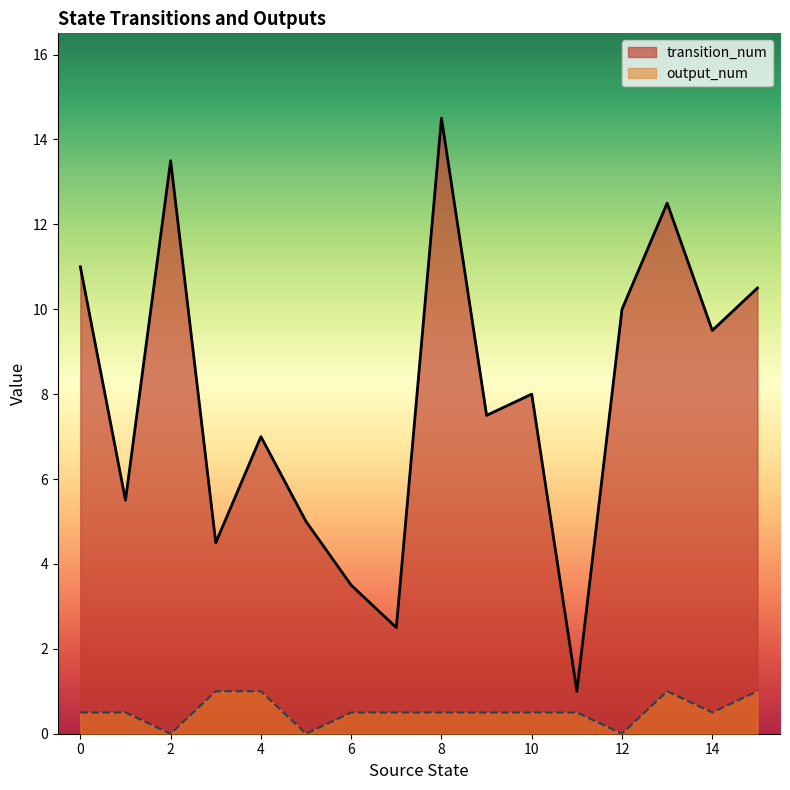

Is it true that output_num equals 1 at 3?

True